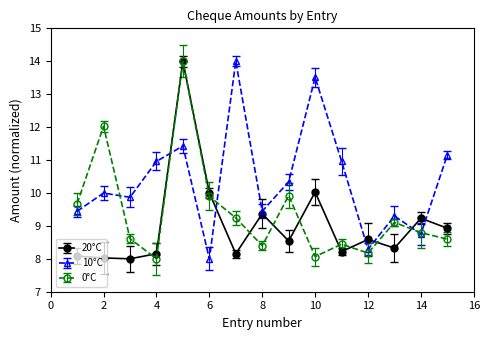

How many interior local valleys does the 0°C series have?

4